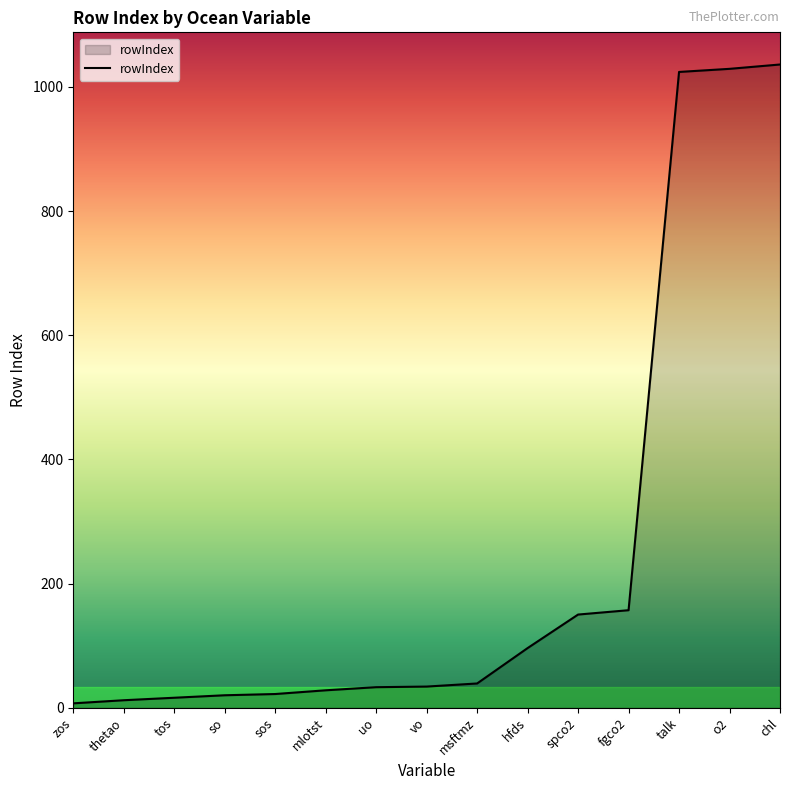

What is the change in value from msftmz to hfds?

+57